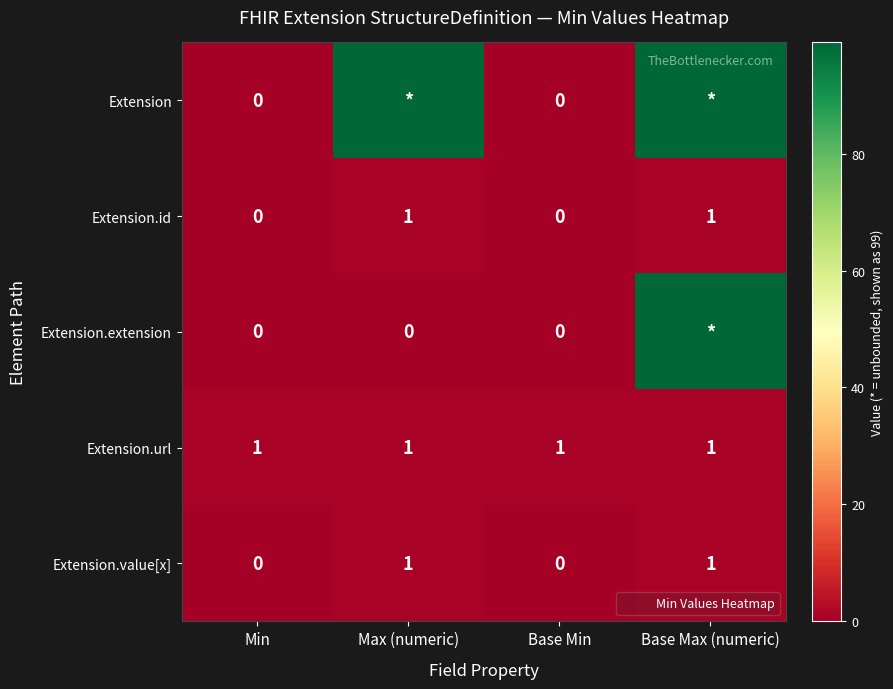

What is the sum of the Extension.id values at Base Max (numeric) and Base Min?

1